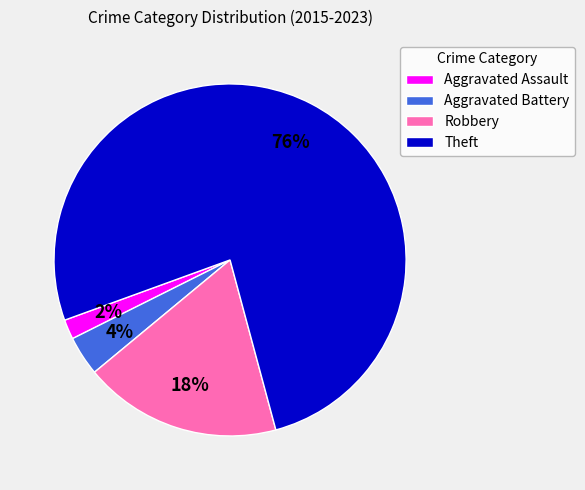

Which category has the smallest portion of the pie?

Aggravated Assault